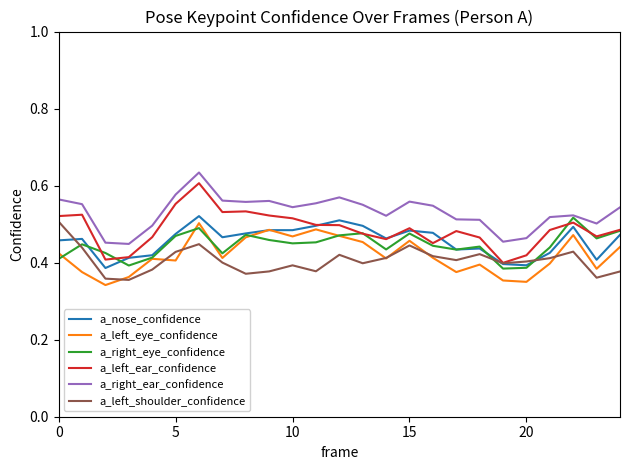

Which series has the widest spread of values?

a_left_ear_confidence